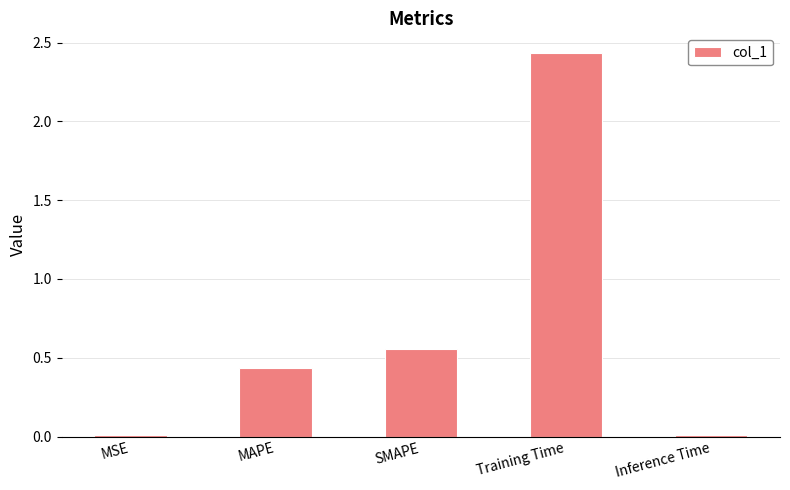

Between MAPE and Training Time, which is larger?

Training Time